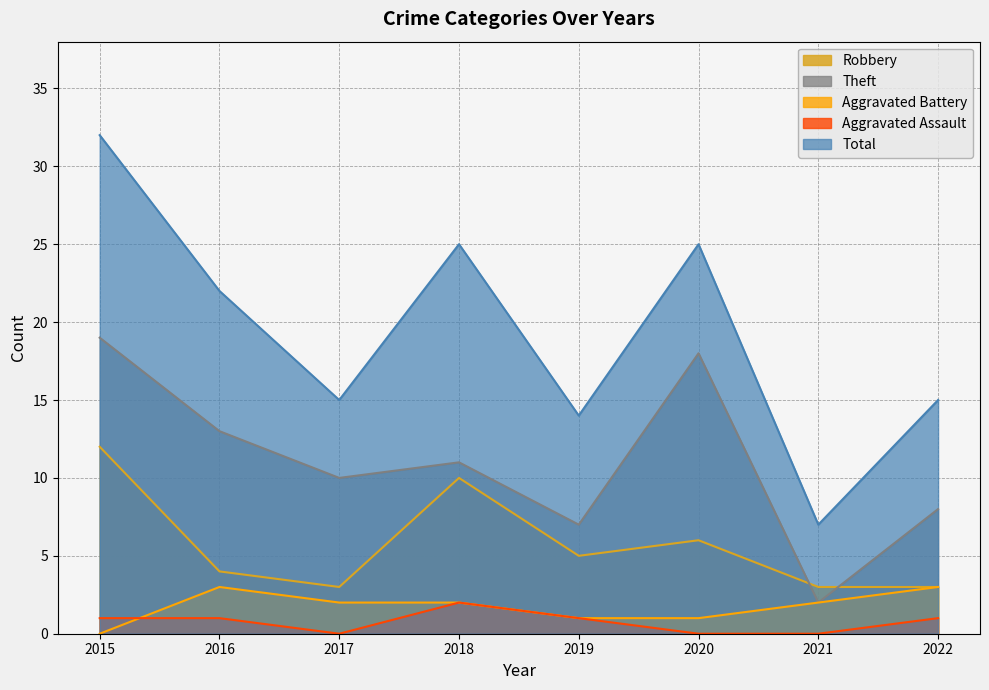

What is the sum of all Theft values?

88